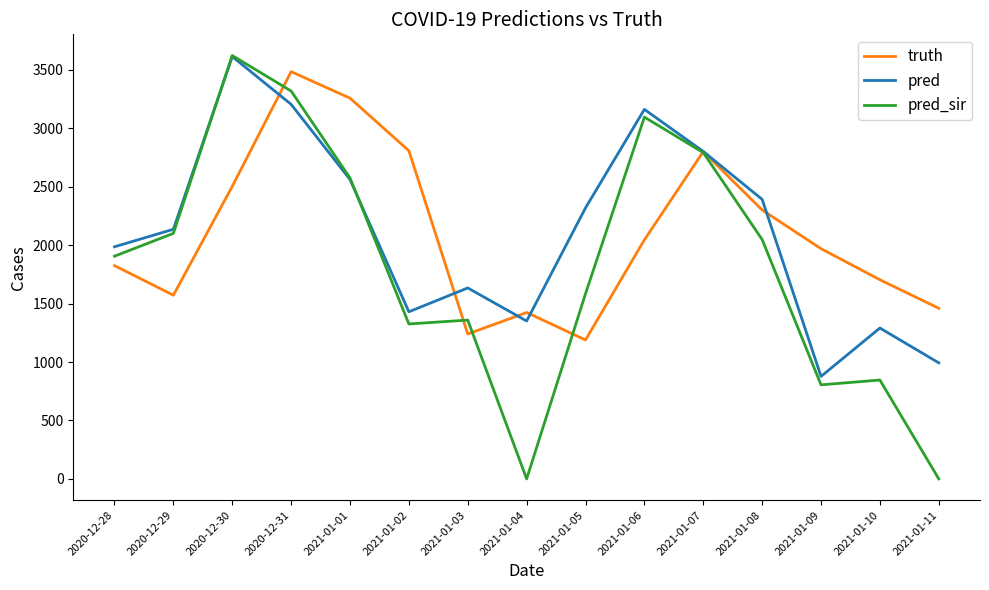

At 2021-01-06, list the series in order from smallest to largest.

truth, pred_sir, pred